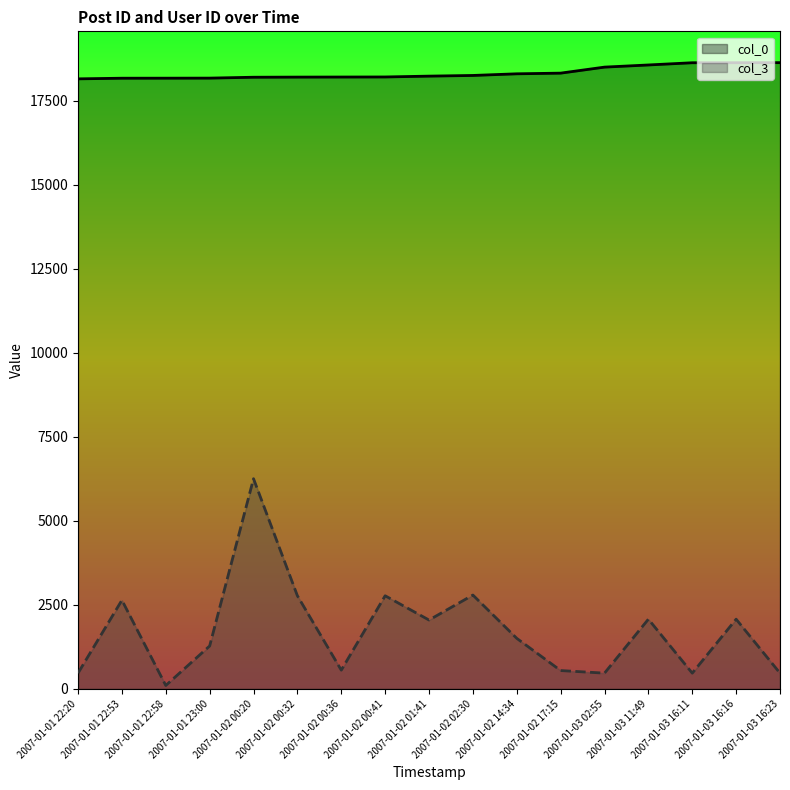

What is the value of the col_3 point at the 7th from the left?

559